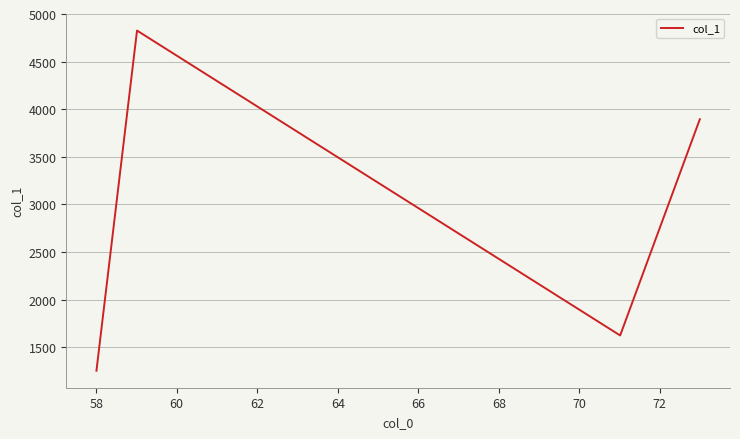

True or false: the data has more than 2 interior local peaks.

False